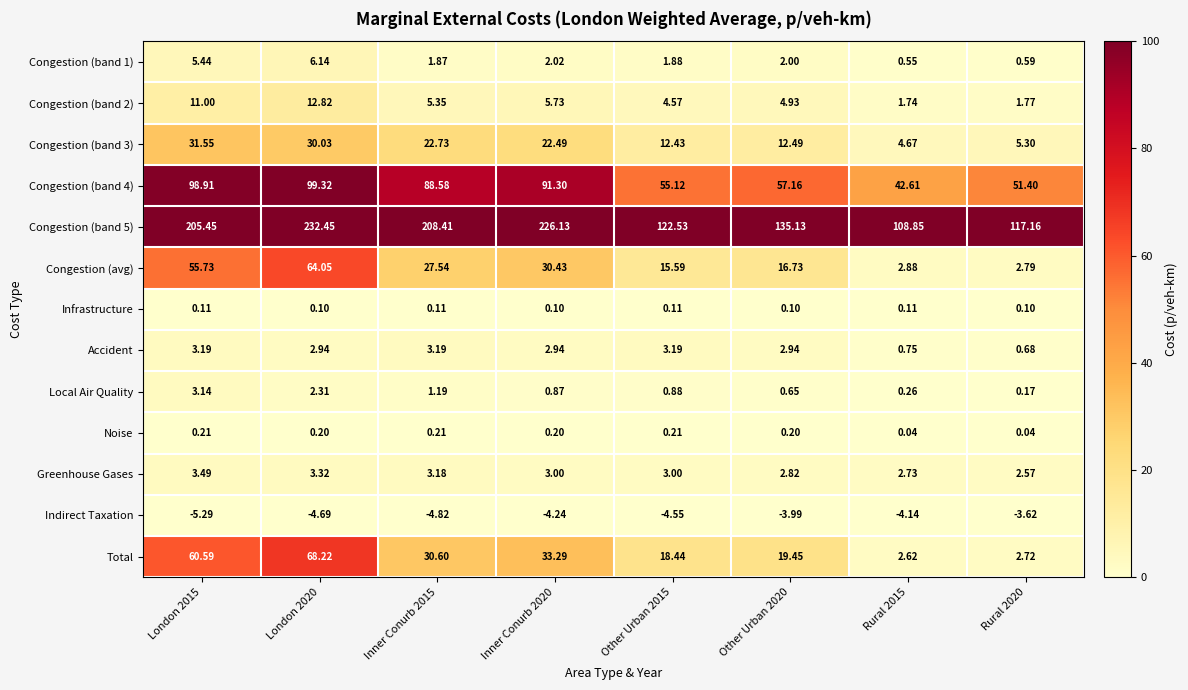

Which series changed the most between London 2020 and Inner Conurb 2020?

Total